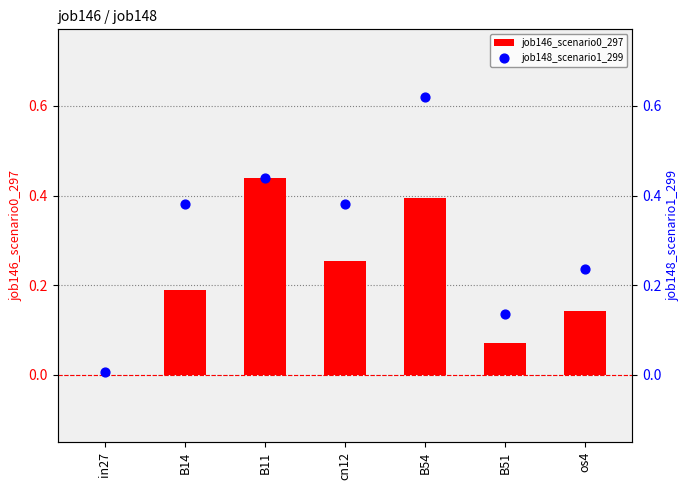

What are all the series names shown in the legend?

job146_scenario0_297, job148_scenario1_299